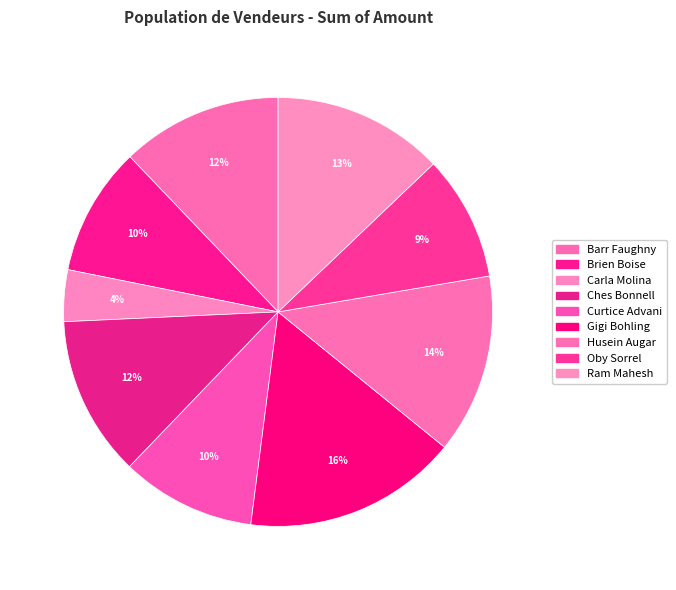

Does Barr Faughny represent more than half of the total?

No